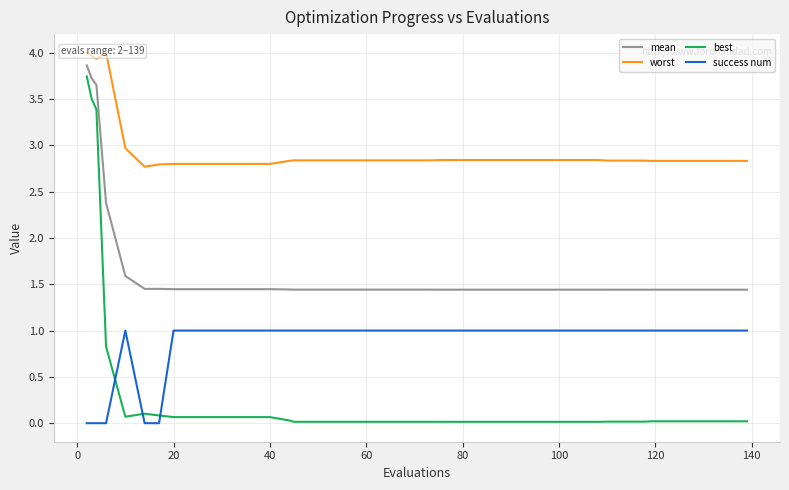

Which series ends up on top after the final intersection of success num and best?

success num